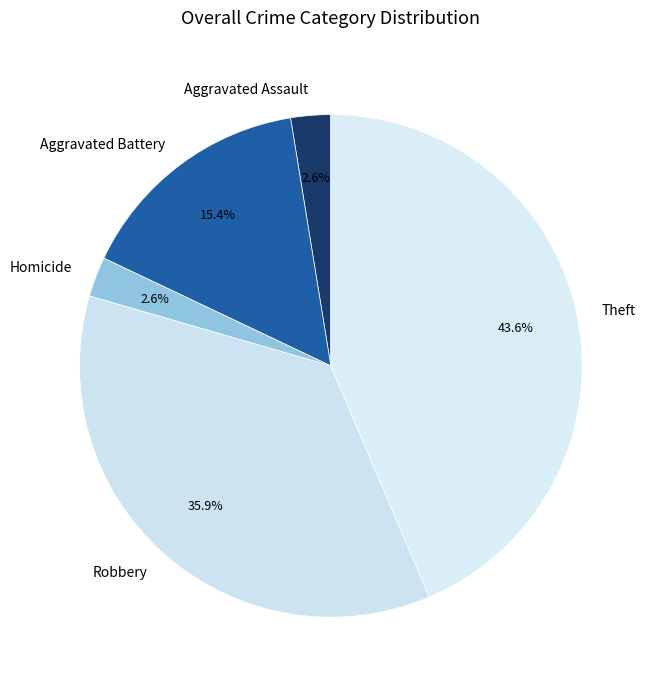

Is there any slice that represents more than half of the pie?

No